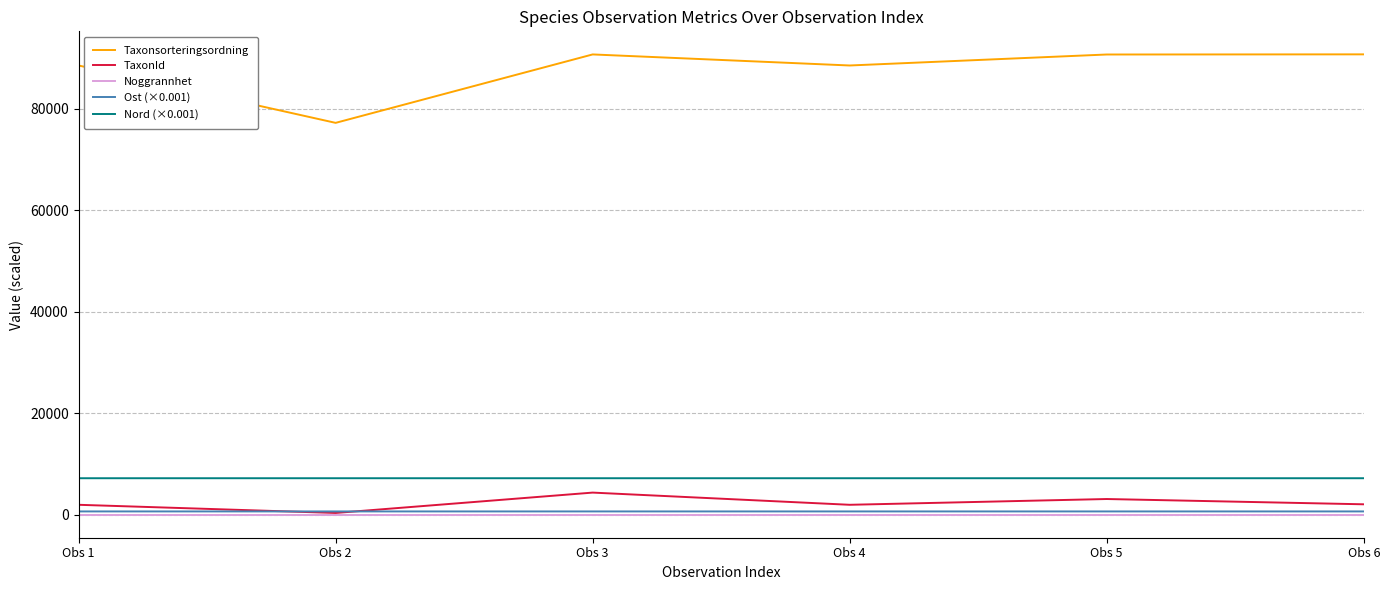

Which series has the largest total across all categories?

Taxonsorteringsordning